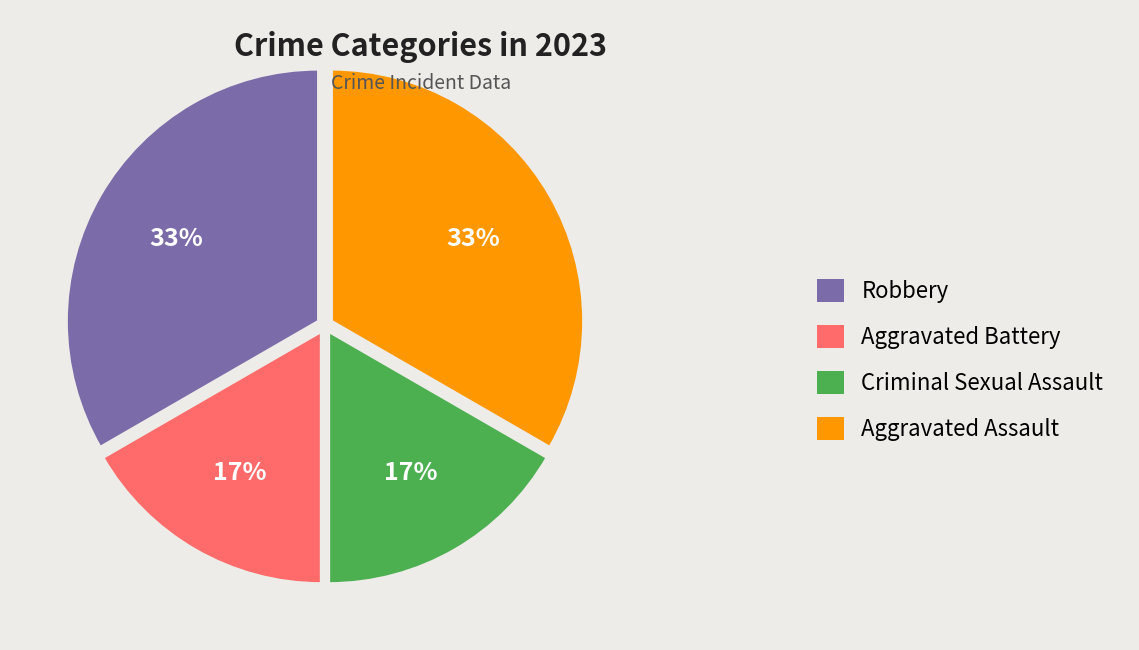

To the nearest percent, what portion does Aggravated Assault represent?

33%